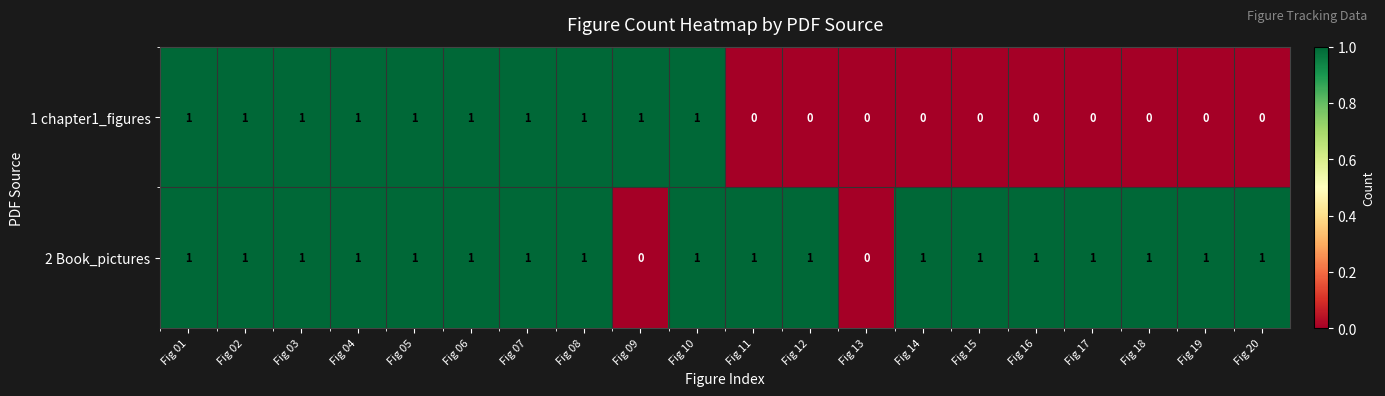

True or false: 2 Book_pictures has a value of 0 at Fig 13.

True